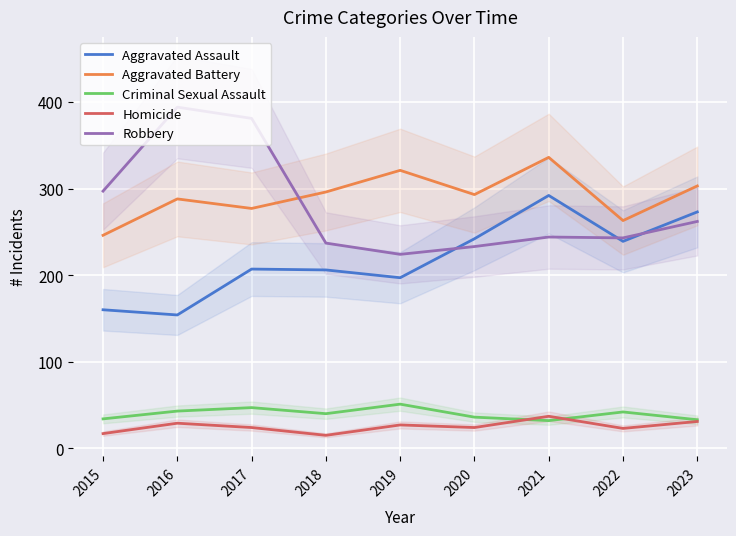

True or false: Robbery has a value of 244 at 2021.

True